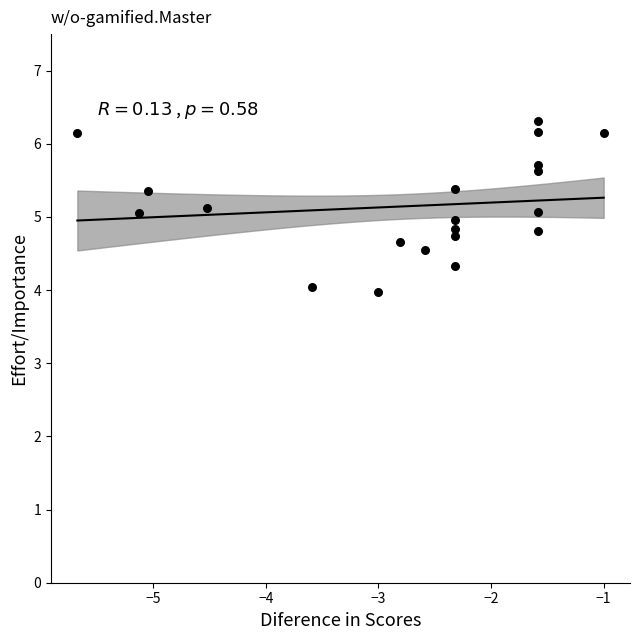

What is the range of X values (max minus min)?

4.7